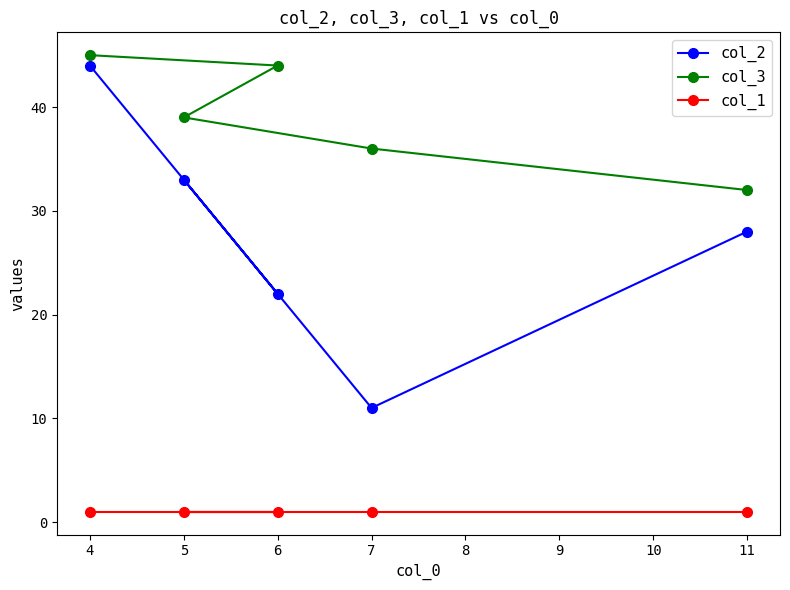

How many categories are shown in the chart?

5